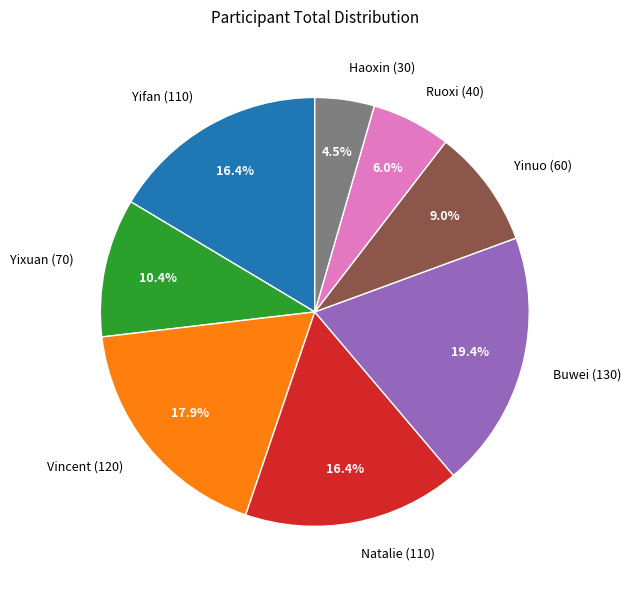

Is it true that Buwei is 7% of the pie?

False